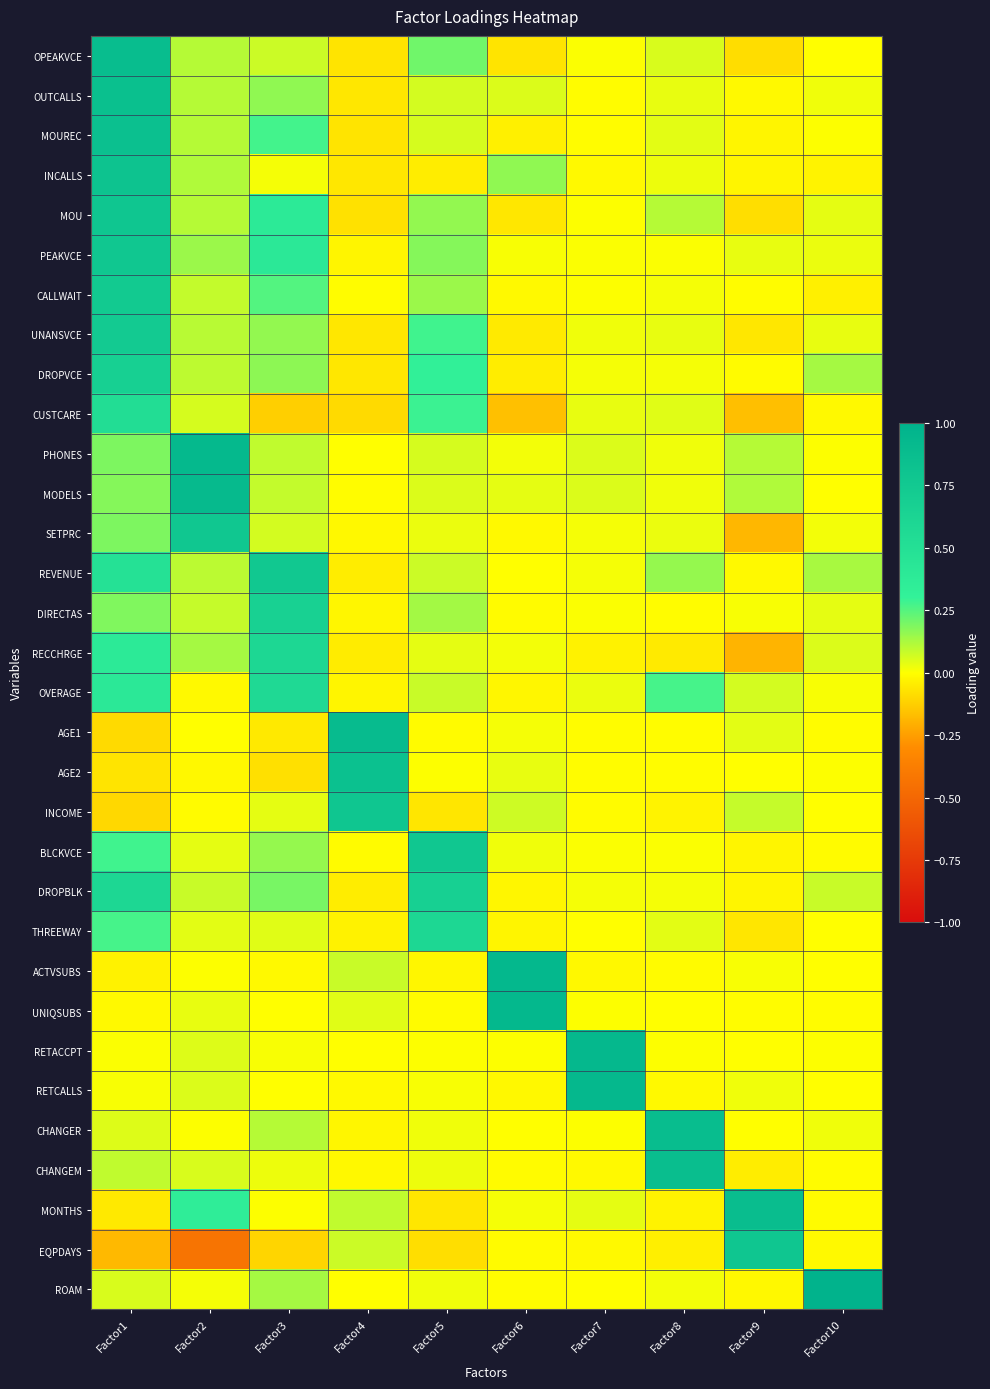

Rank the series by their maximum value, from highest to lowest.

ROAM, ACTVSUBS, UNIQSUBS, RETACCPT, RETCALLS, PHONES, MODELS, AGE1, CHANGER, OPEAKVCE, MONTHS, CHANGEM, OUTCALLS, MOUREC, AGE2, INCALLS, MOU, EQPDAYS, INCOME, PEAKVCE, BLCKVCE, SETPRC, REVENUE, CALLWAIT, UNANSVCE, DROPBLK, DROPVCE, DIRECTAS, THREEWAY, RECCHRGE, OVERAGE, CUSTCARE